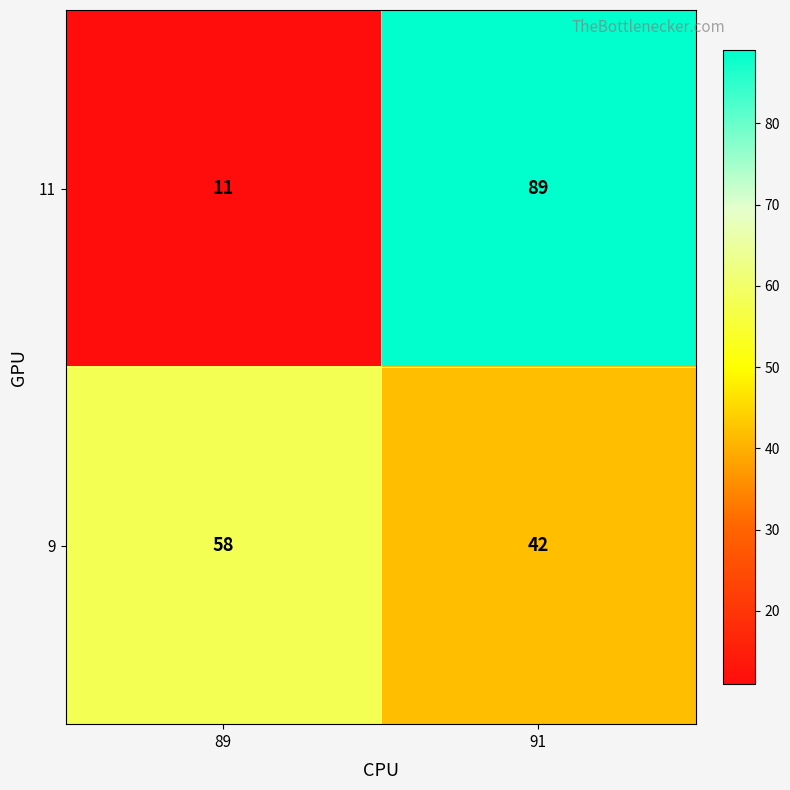

Read the 9 value at 91.

42